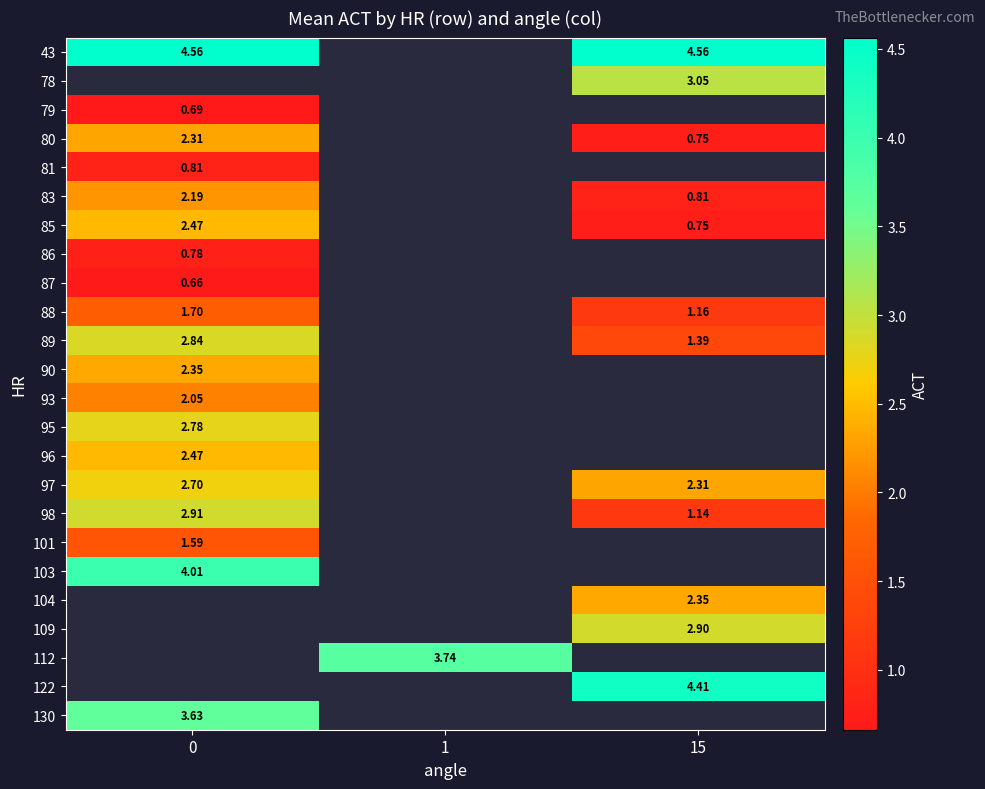

Is it true that 88 equals 1.7 at 0?

True